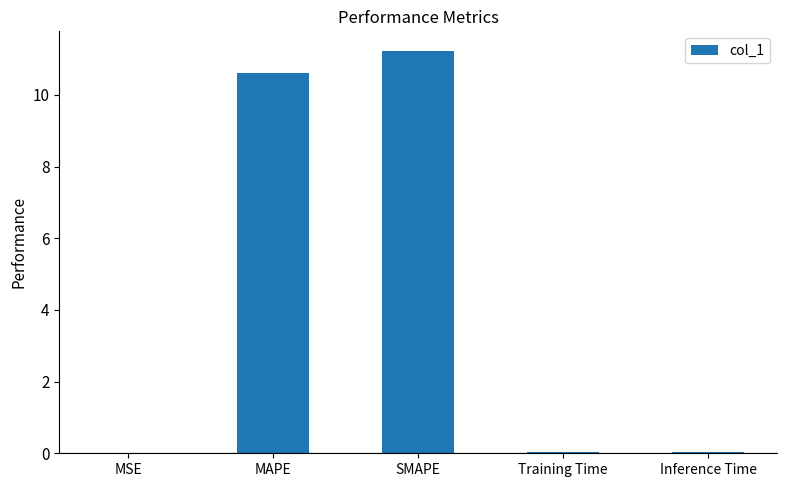

Does the chart contain stacked bars?

No